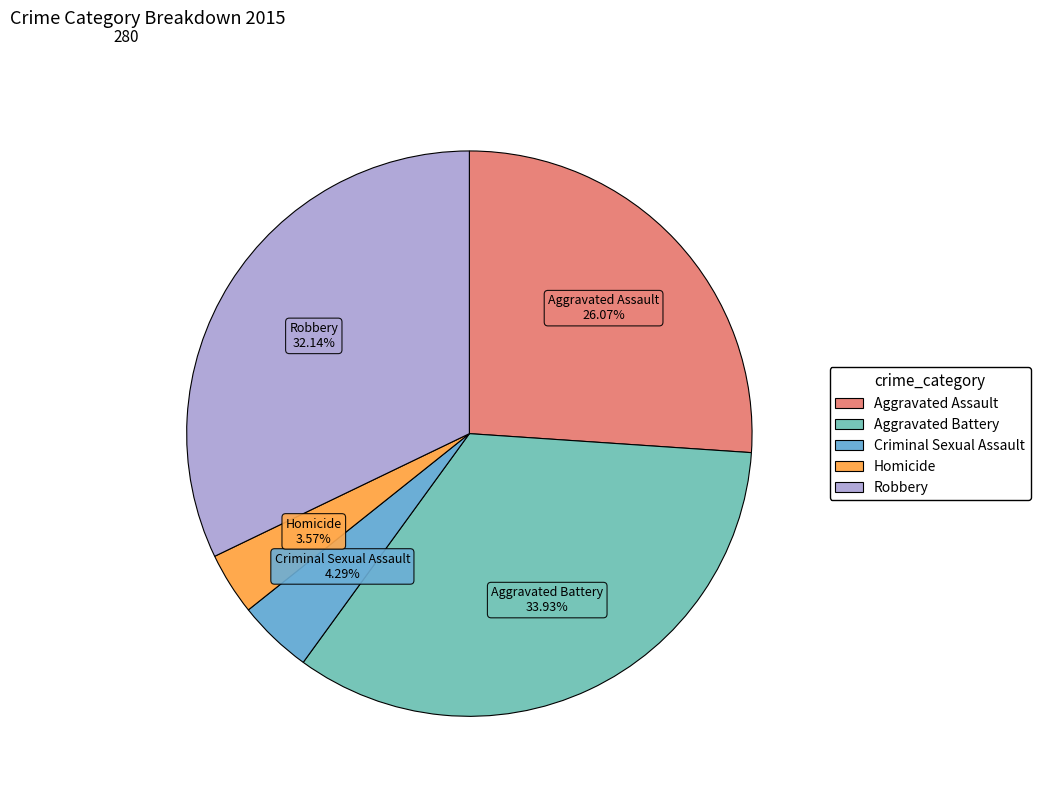

Rank the categories by value from highest to lowest.

Aggravated Battery, Robbery, Aggravated Assault, Criminal Sexual Assault, Homicide